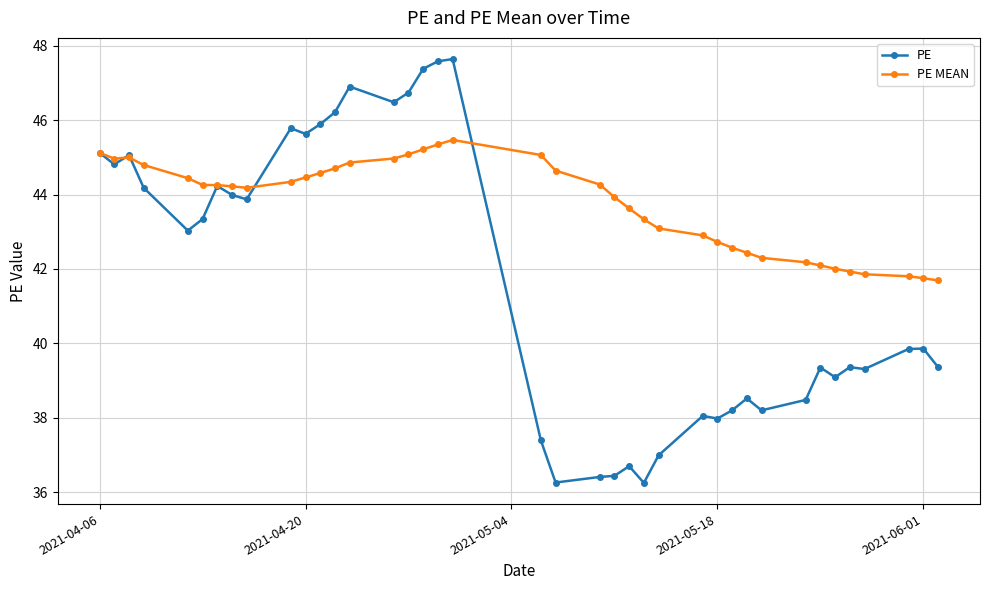

True or false: PE MEAN has more than 1 interior local peaks.

True